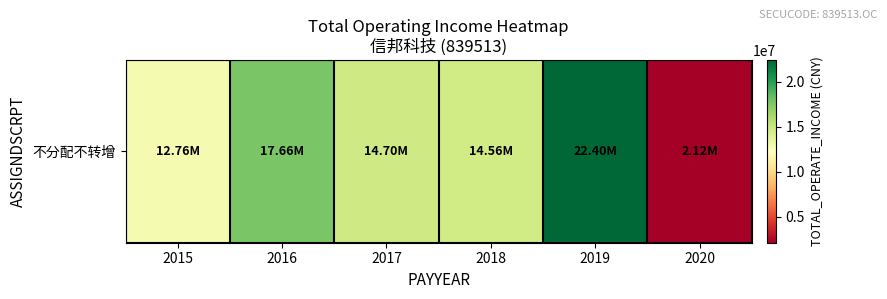

What is the change in value from 2019 to 2020?

-20287939.0